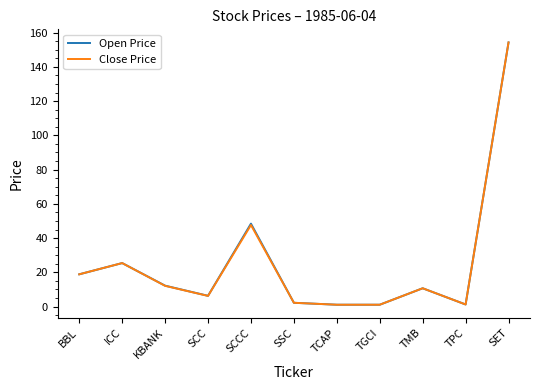

At which category is the sum across all series the highest?

SET